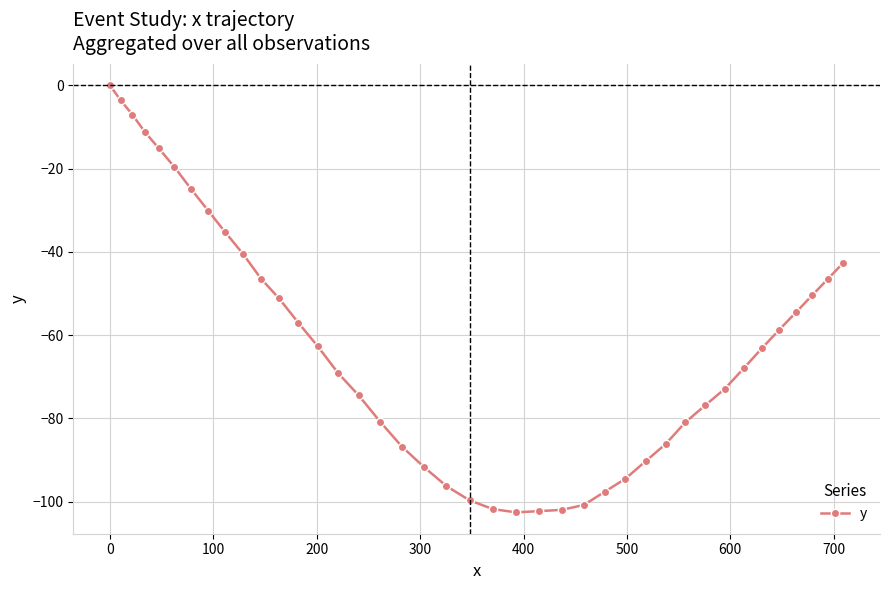

What is the minimum value shown in the chart?

-102.6